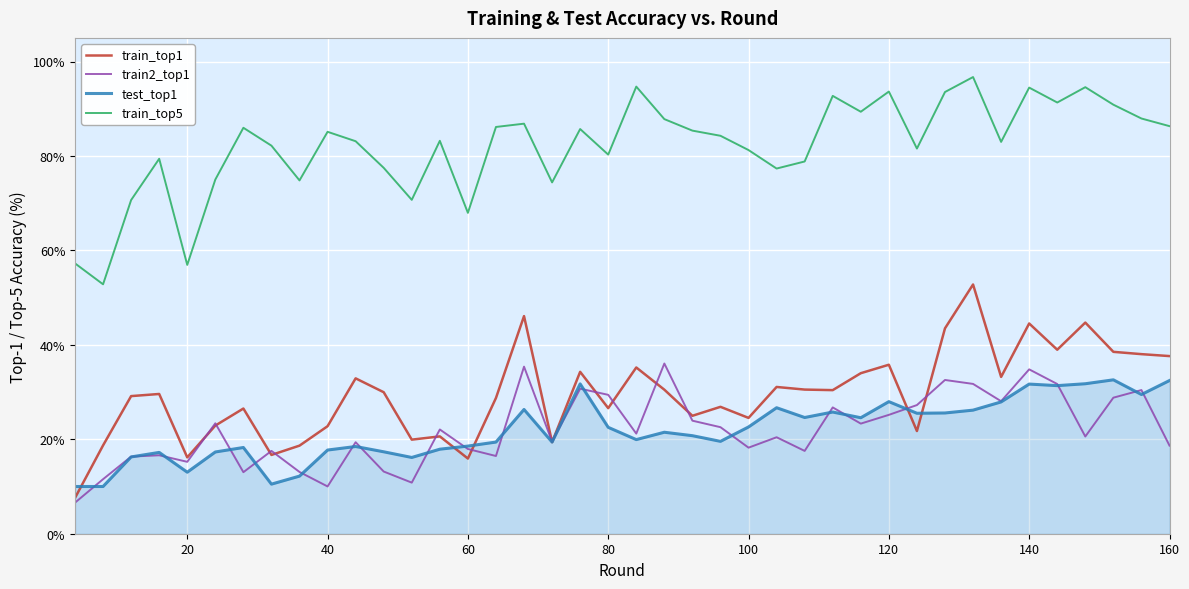

Which series has the largest total across all categories?

train_top5